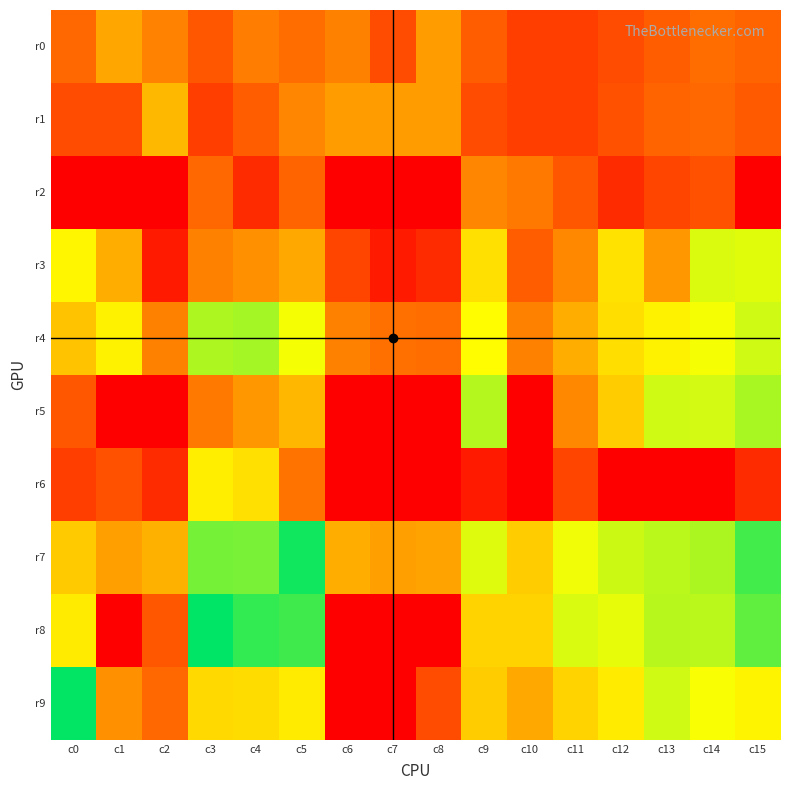

Which series has the largest total across all categories?

r7